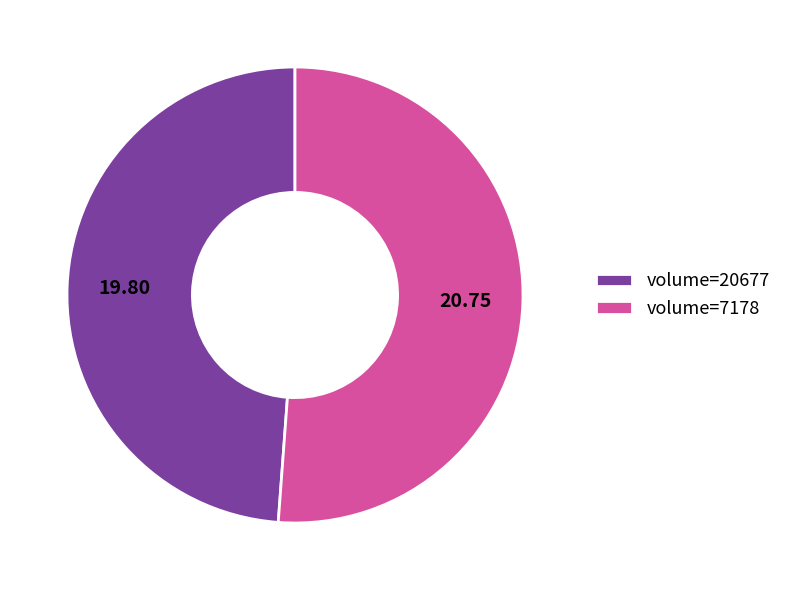

Combined, do volume=7178 and volume=20677 account for over 50%?

Yes